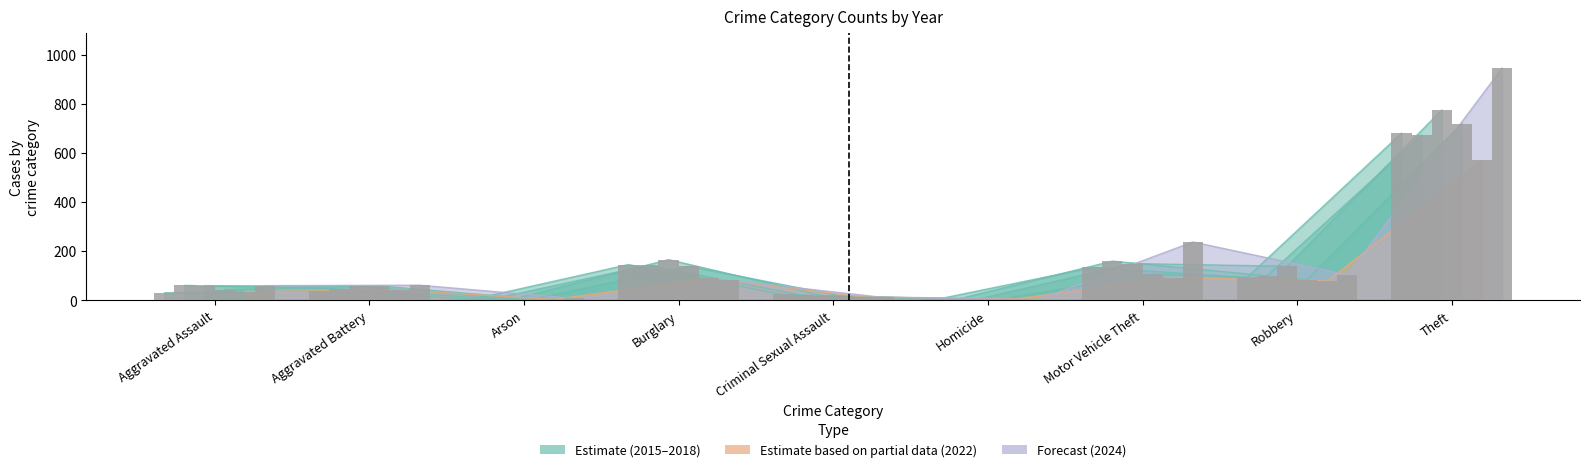

What is the spread (max minus min) of values at Arson?

4